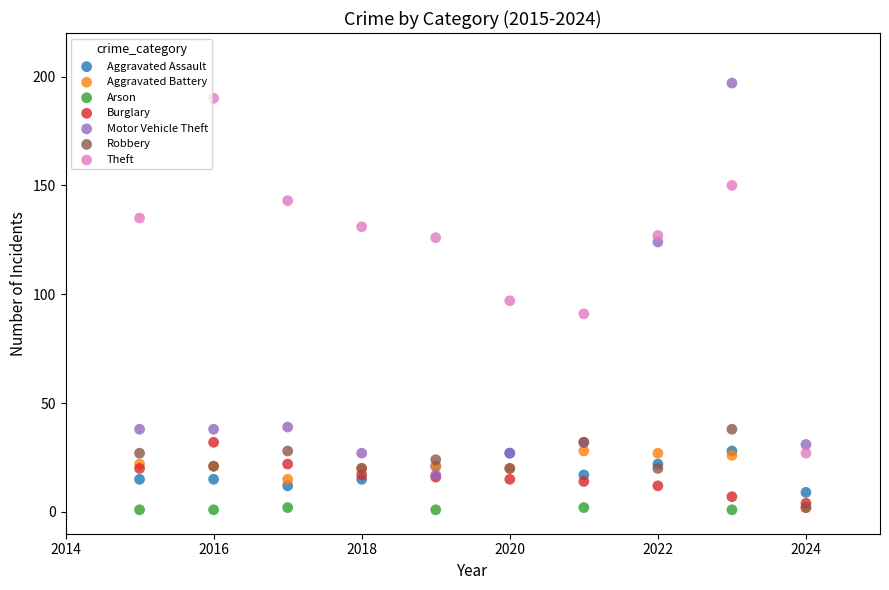

What are all the series names shown in the legend?

Aggravated Assault, Aggravated Battery, Arson, Burglary, Motor Vehicle Theft, Robbery, Theft